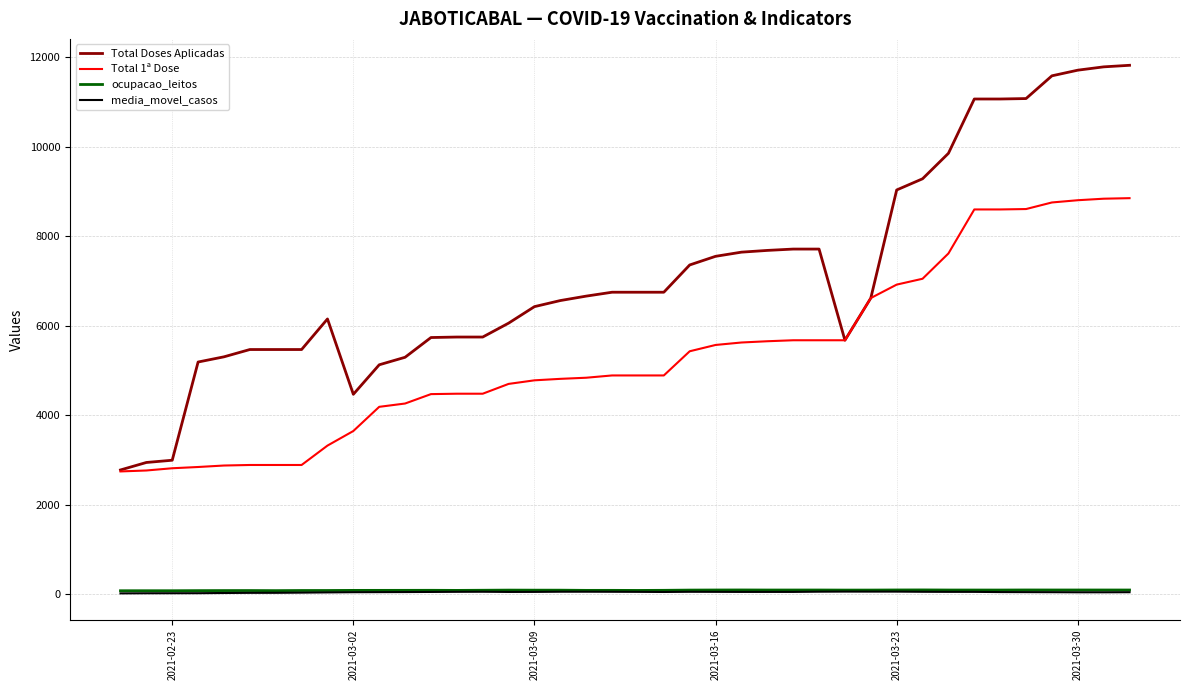

Which series has the largest total across all categories?

Total Doses Aplicadas